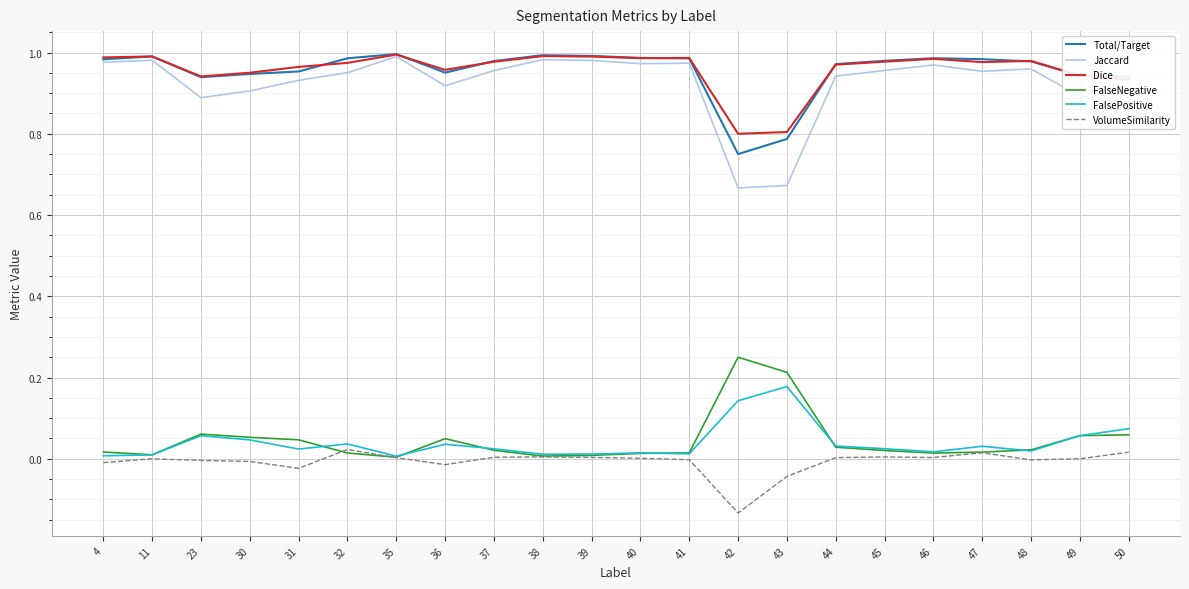

Which series has the largest range (max minus min)?

Jaccard